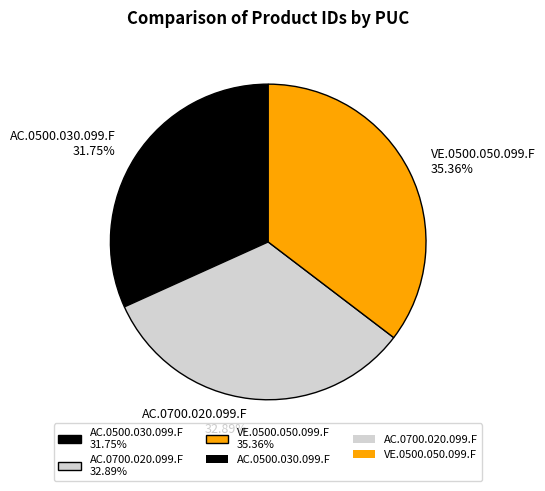

What portion of the pie excludes AC.0500.030.099.F?

68.2%